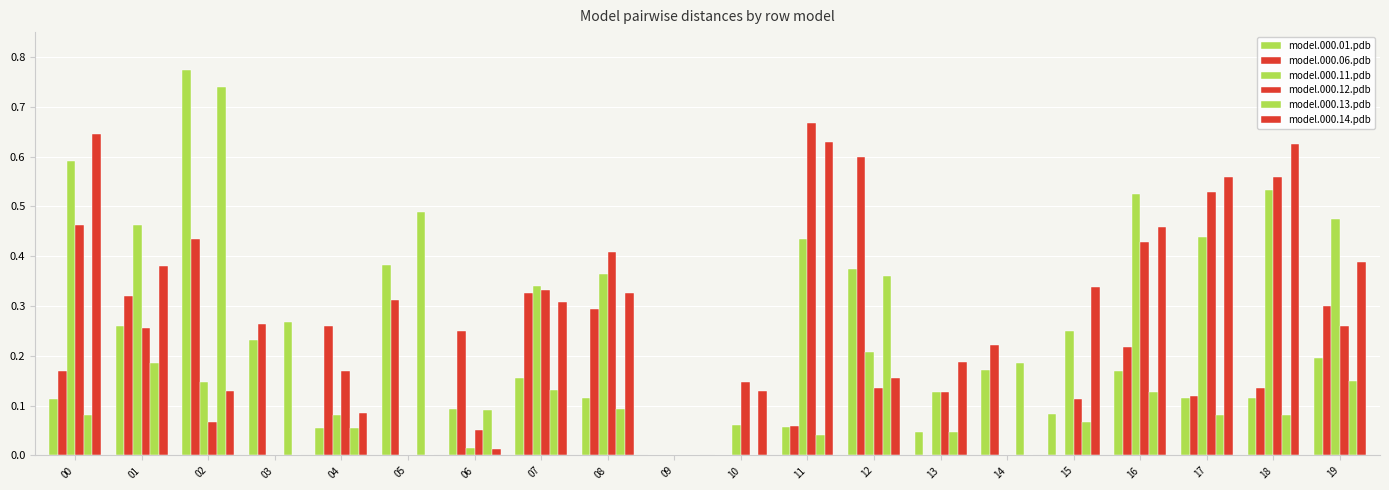

Are the bars grouped side by side (vs. stacked)?

Yes